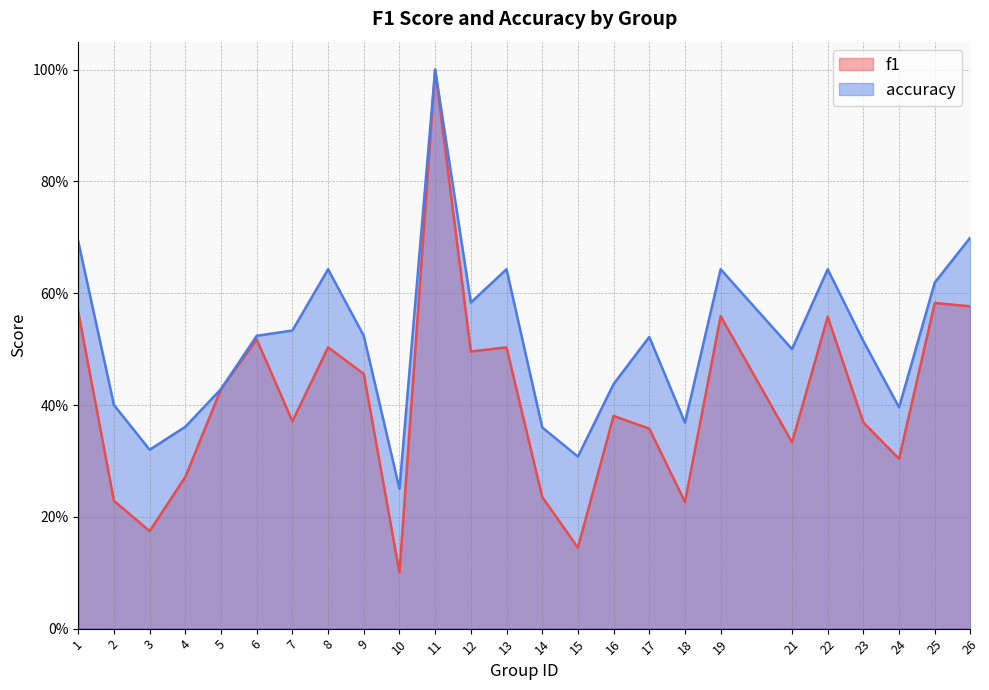

True or false: f1 and accuracy cross at least once.

False